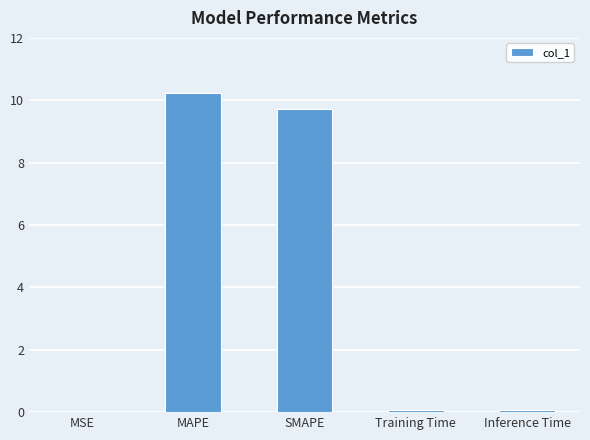

What is the sum of the values at Inference Time and MAPE?

10.3